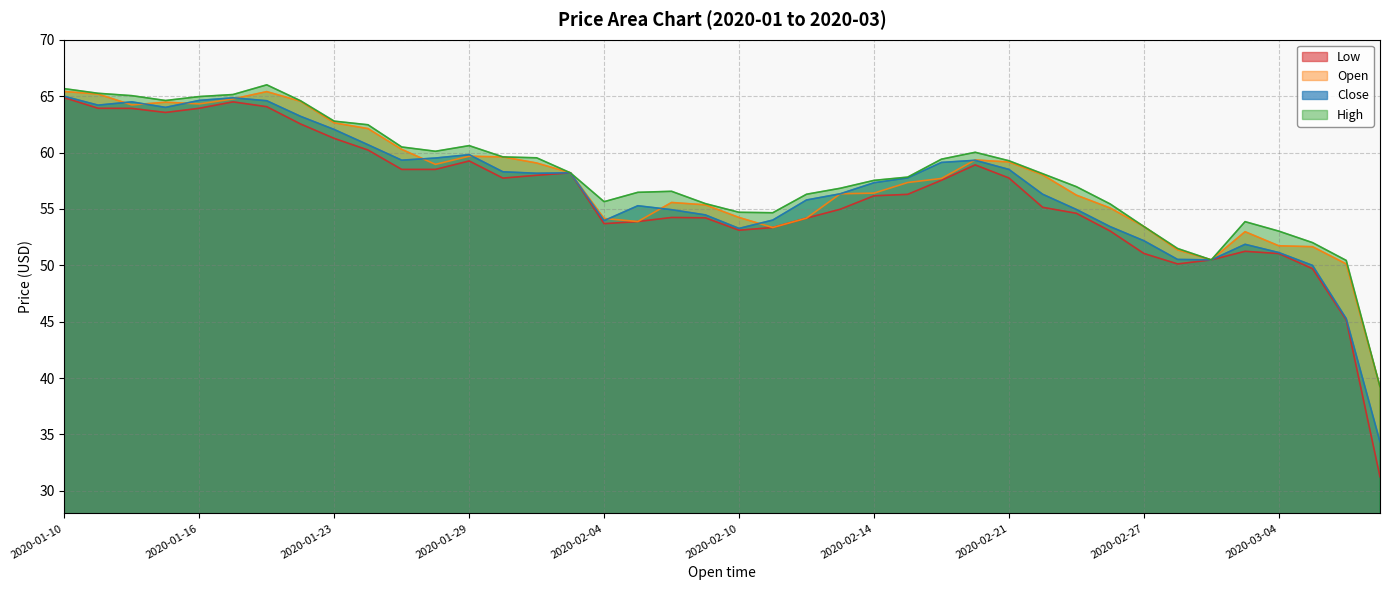

What is the sum of the Close values at 2020-02-07 and 2020-02-20?

113.8